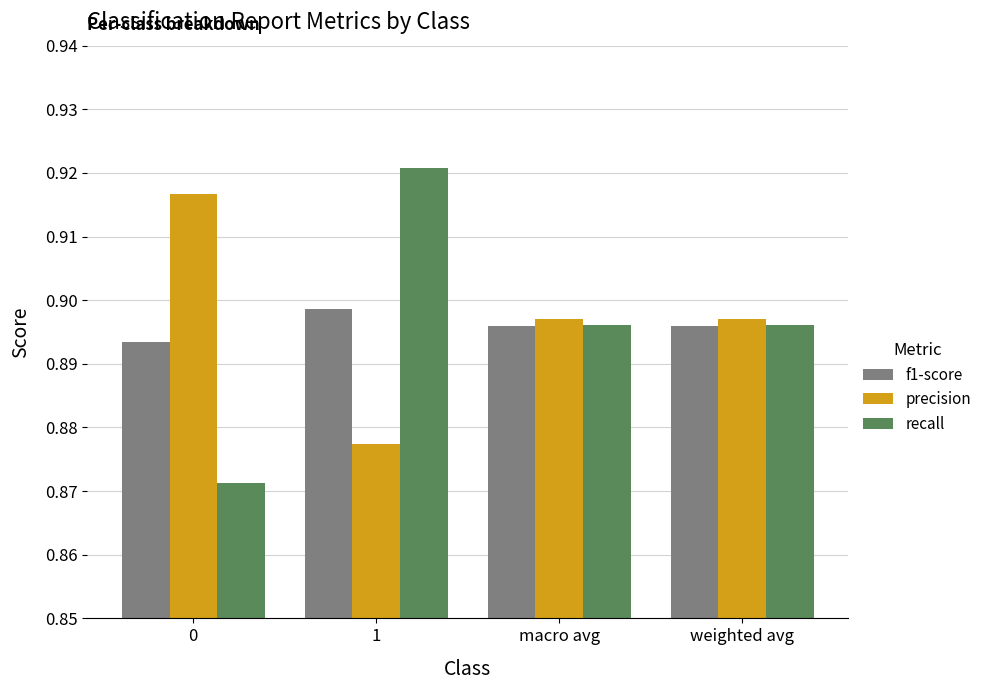

Which series has the largest range (max minus min)?

recall